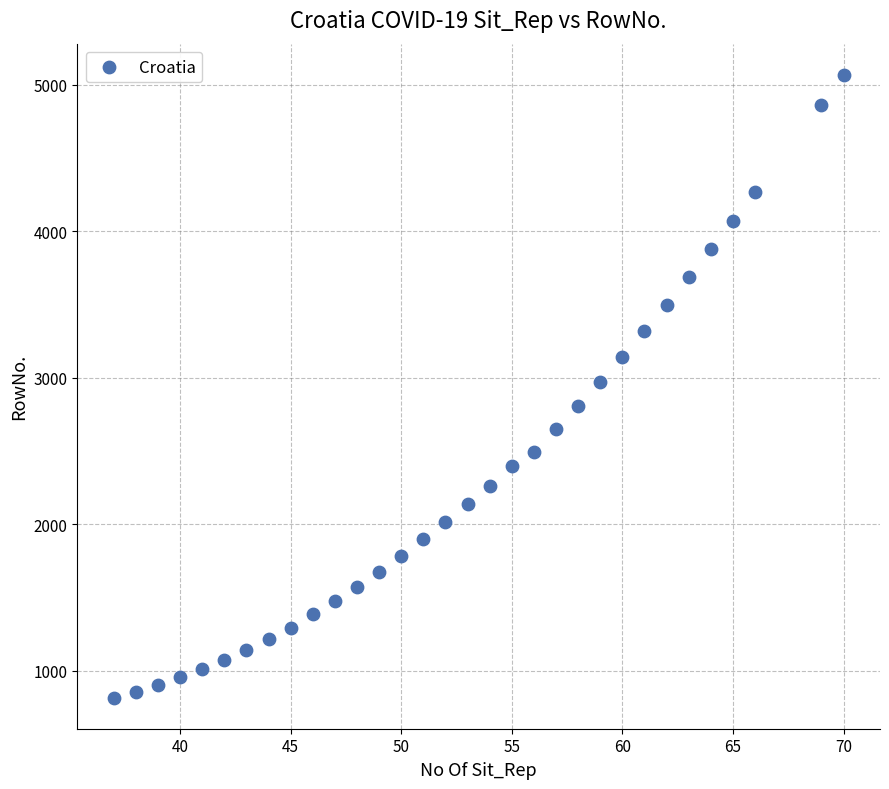

What is the range of X values (max minus min)?

33